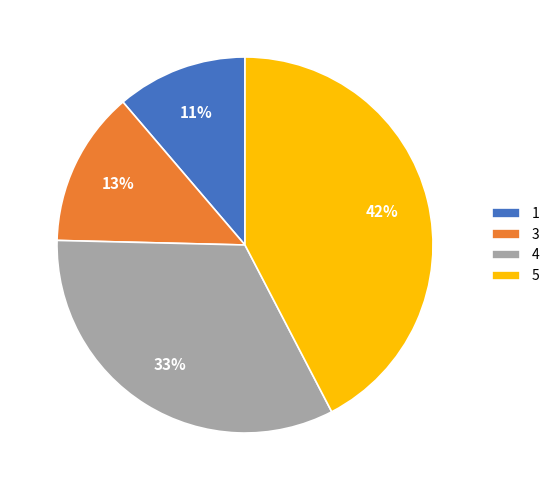

How many segments does this pie chart have?

4